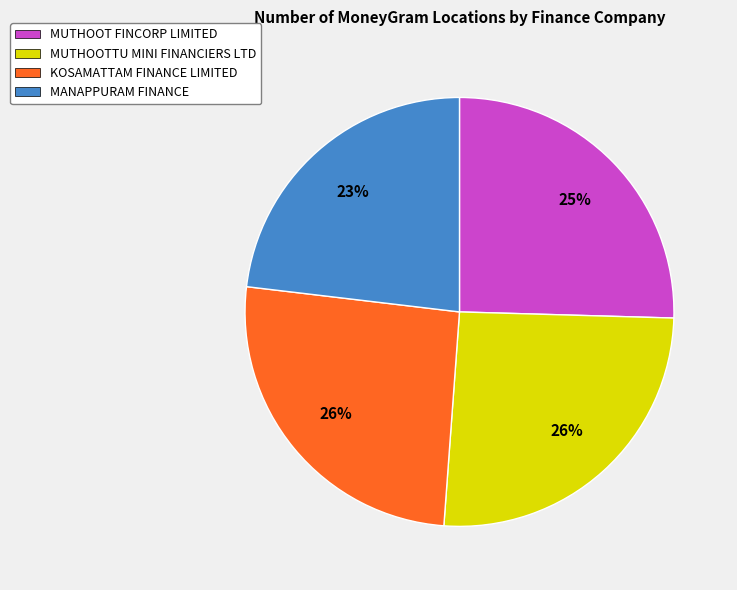

True or false: MANAPPURAM FINANCE accounts for 8% of the total.

False